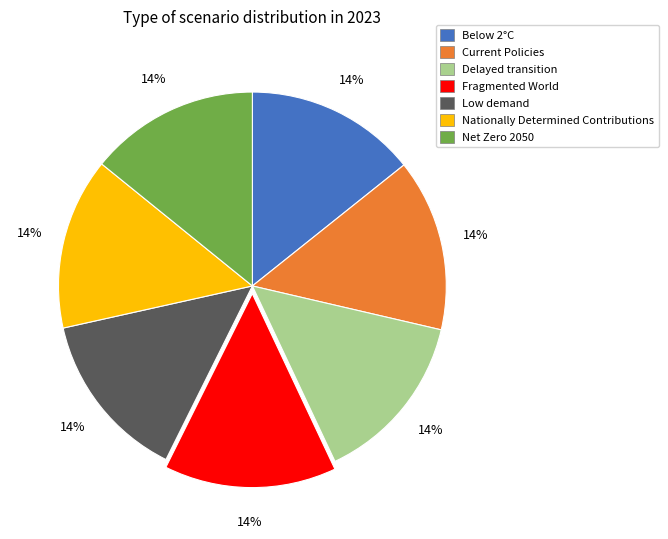

Is the sum of Current Policies and Low demand greater than half?

No